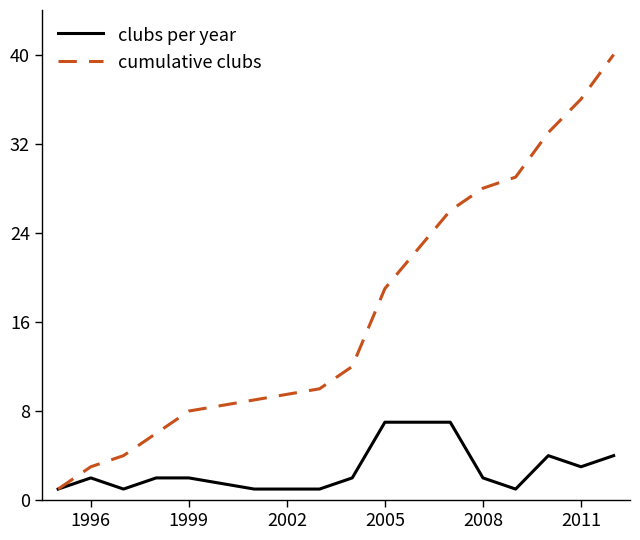

Which series has the largest total across all categories?

cumulative clubs